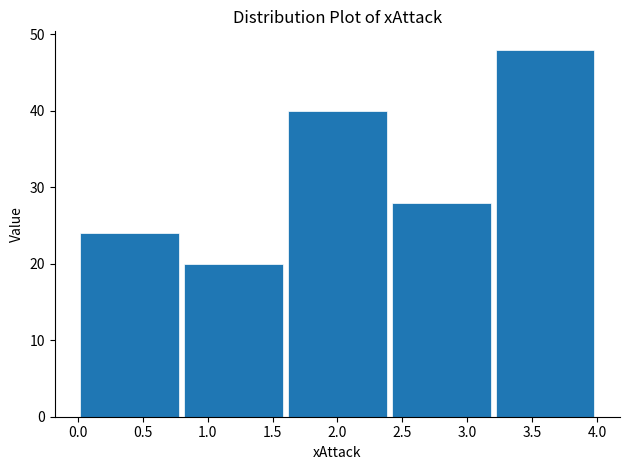

Reading left to right, list every bar in this chart as the range it spans on the x-axis followed by its height. The values are not printed on the chart, so give them approximately, as read against the axis.

0.0 to 0.8: 24
0.8 to 1.6: 20
1.6 to 2.4: 40
2.4 to 3.2: 28
3.2 to 4.0: 48